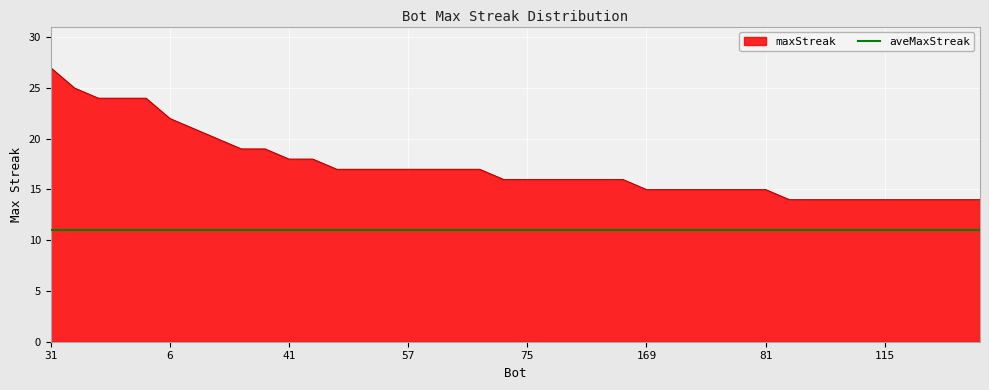

List the series in order of their overall mean, lowest first.

aveMaxStreak, maxStreak